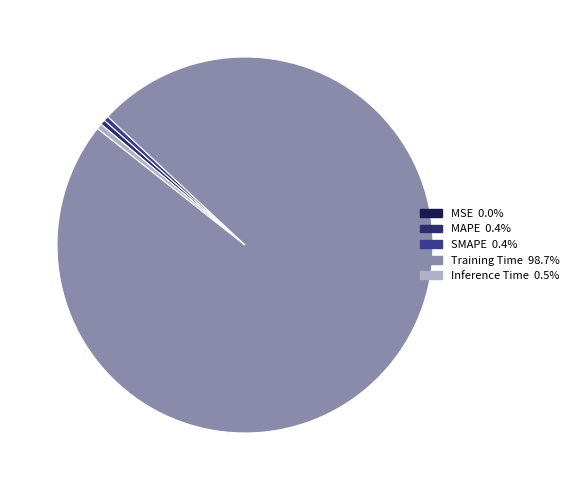

To the nearest percent, what is the combined percentage of Training Time and MSE?

99%